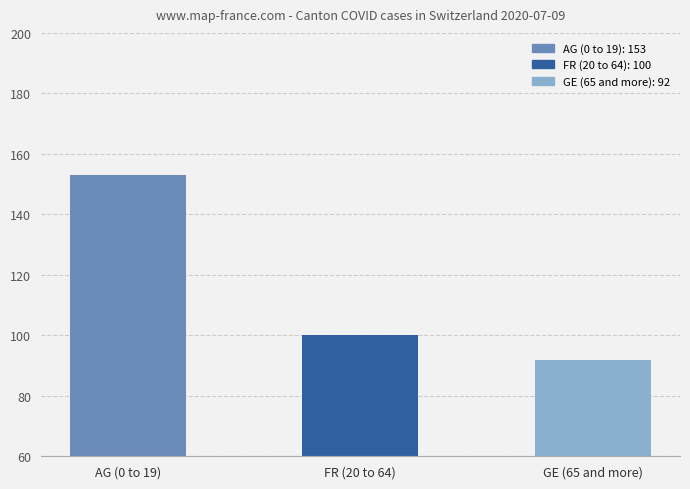

Rank the categories by value from lowest to highest.

GE (65 and more), FR (20 to 64), AG (0 to 19)